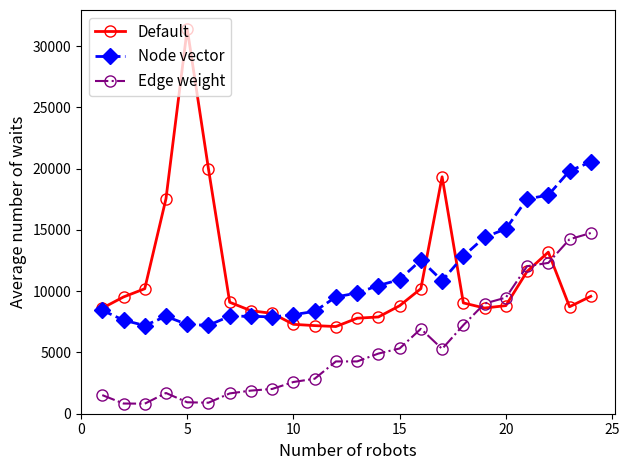

True or false: Edge weight and Node vector cross at least once.

False